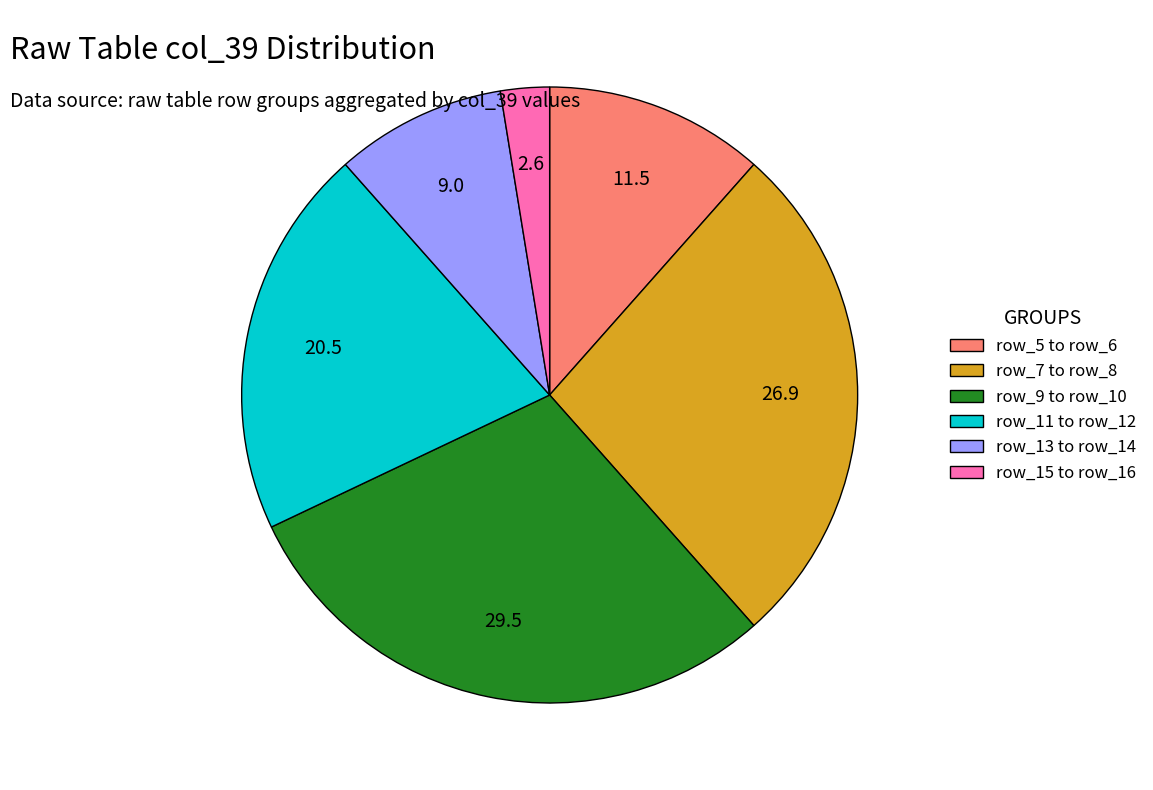

Is the sum of row_15 to row_16 and row_7 to row_8 greater than half?

No